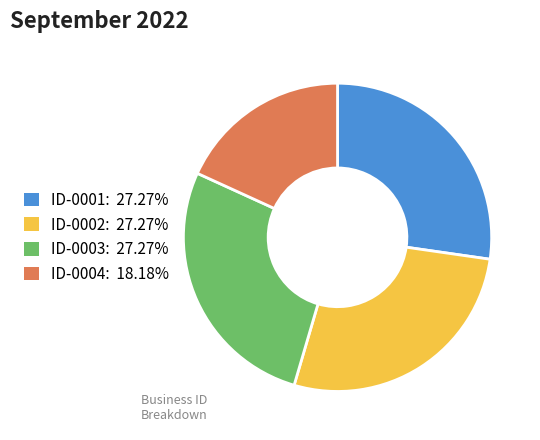

Approximately how many times larger is the value at ID-0004: 18.18% compared to ID-0003: 27.27%?

0.7